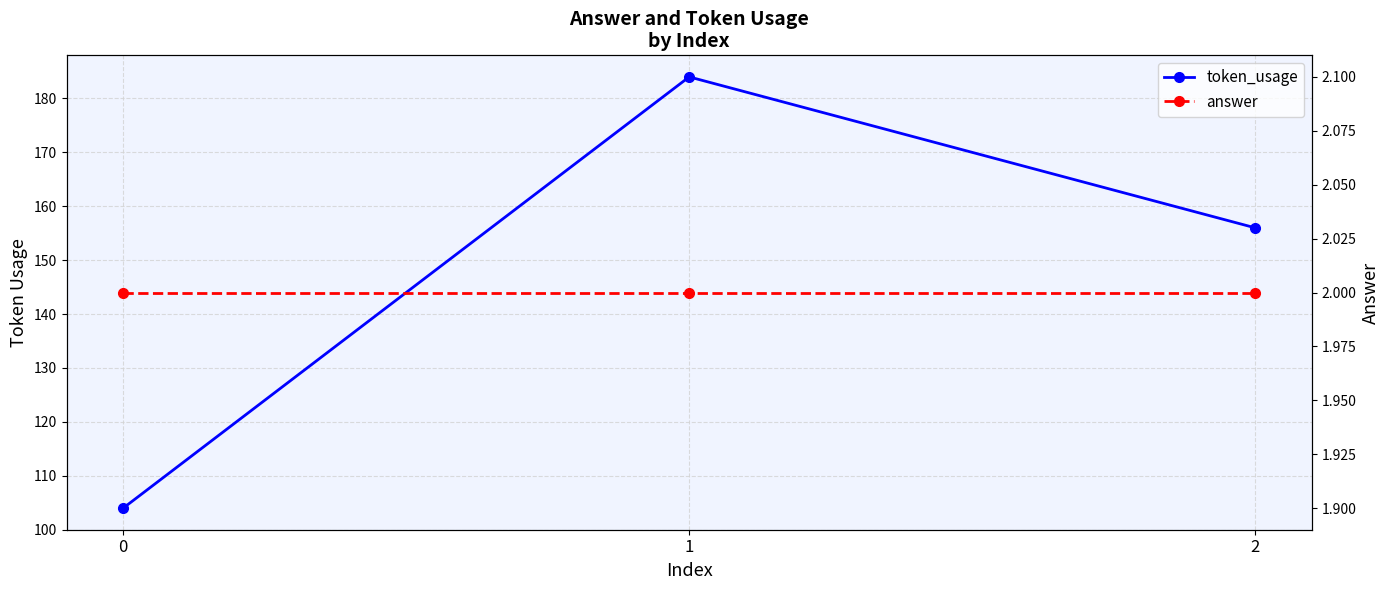

What value does the token_usage series have at 0?

104